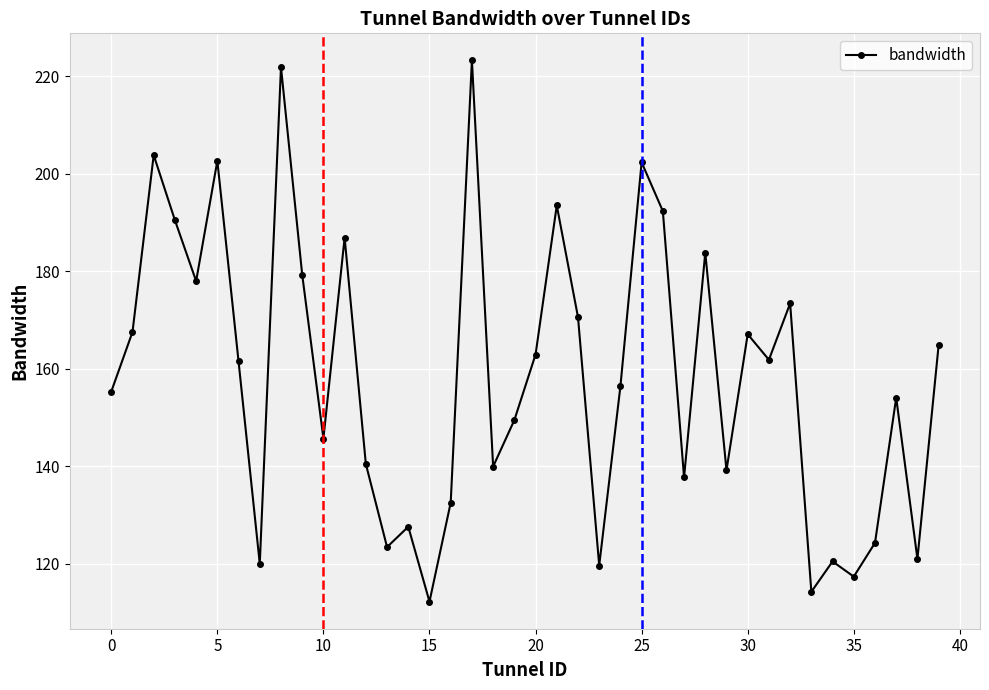

How many interior local valleys (lower than both neighbors) does the data have?

13